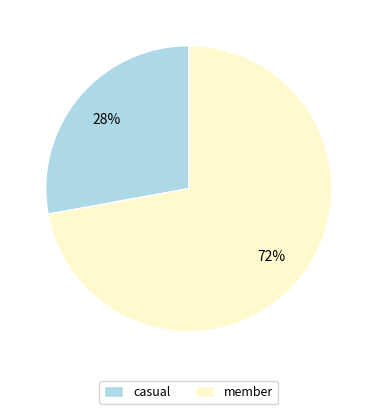

What is the largest slice in the pie chart?

member